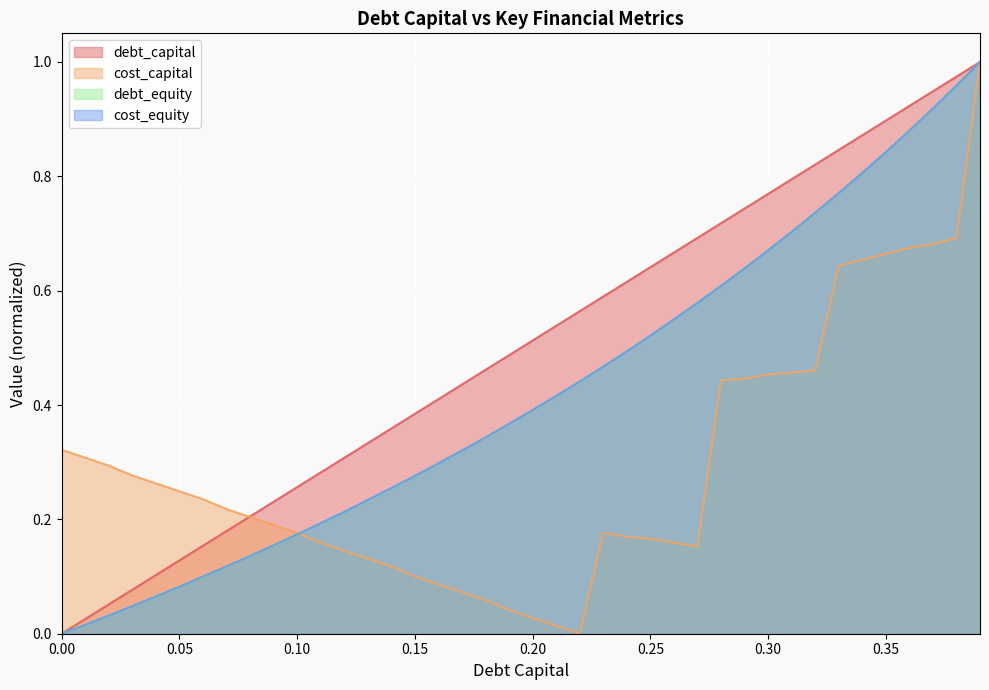

Does the chart display data point markers on the line(s)?

No